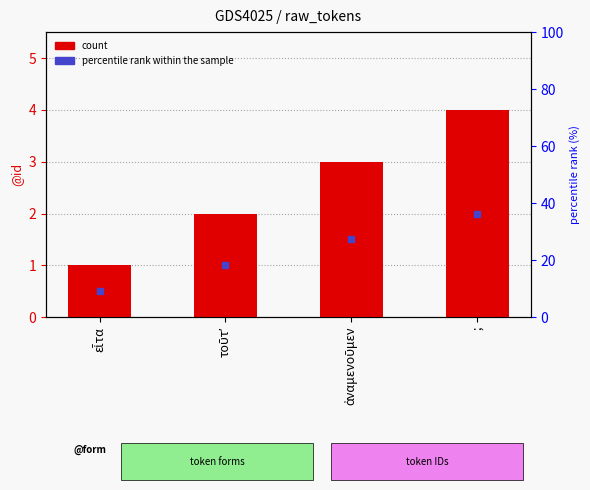

At which label is the value closest to 2?

τοῦτʼ